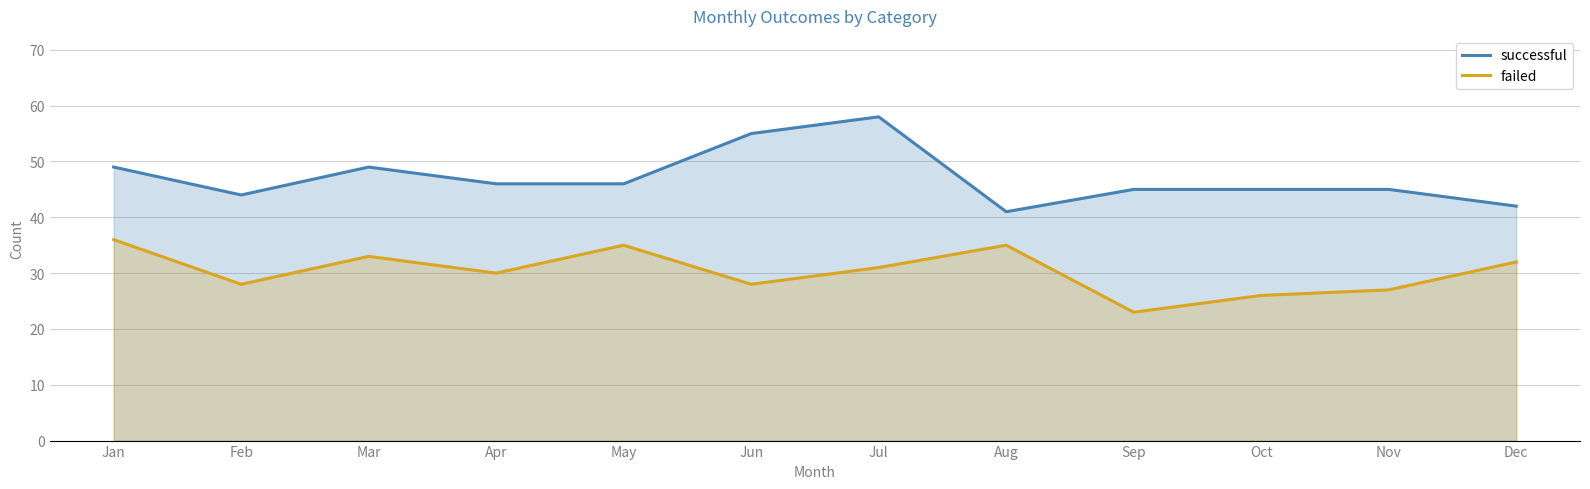

What is the approximate value of successful at Dec, to the nearest 10?

40